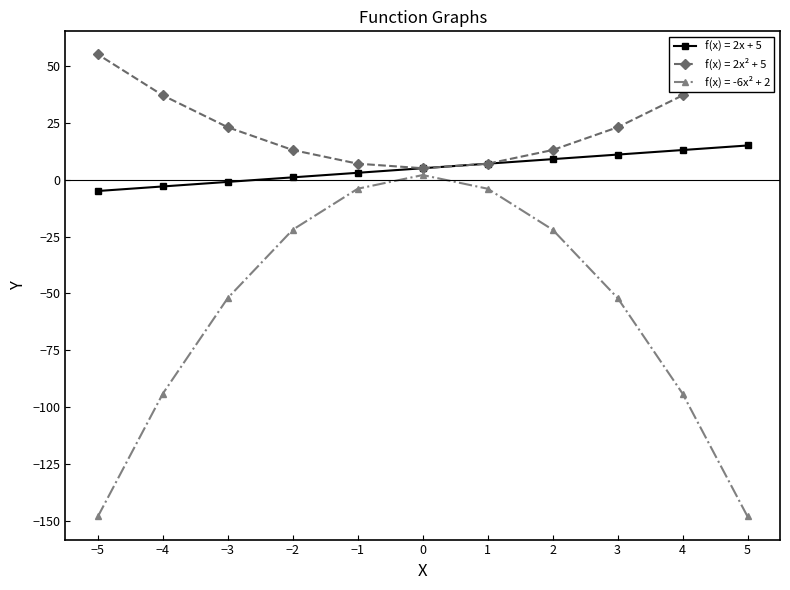

Count the number of data series in this chart.

3